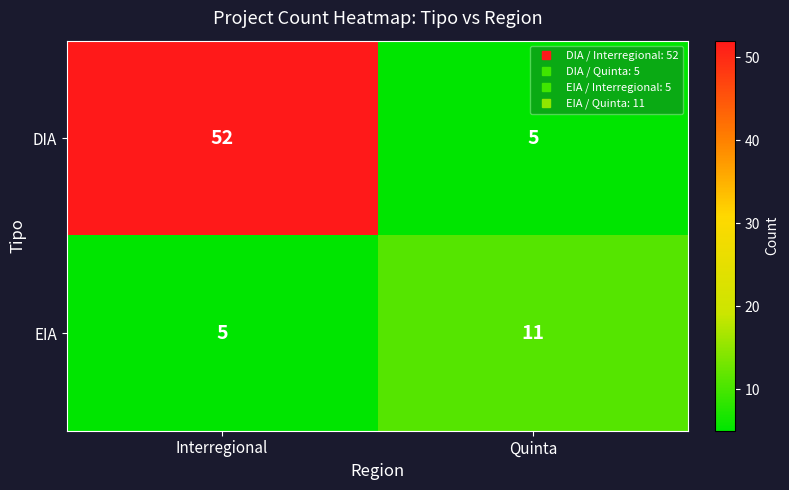

Where is DIA nearest to the value 28?

Quinta